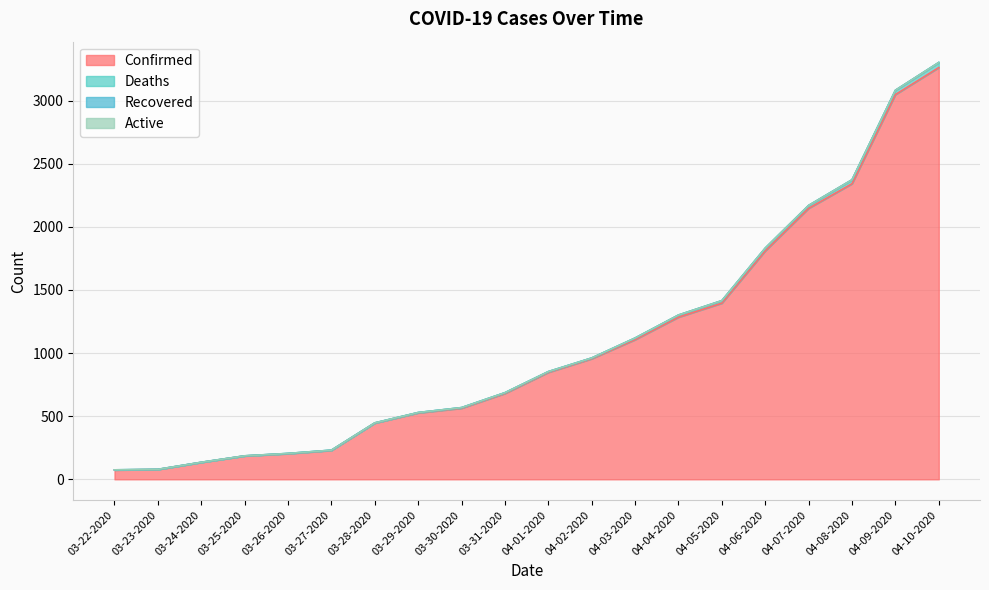

What is the approximate value of Deaths at 03-27-2020, to the nearest 50?

250